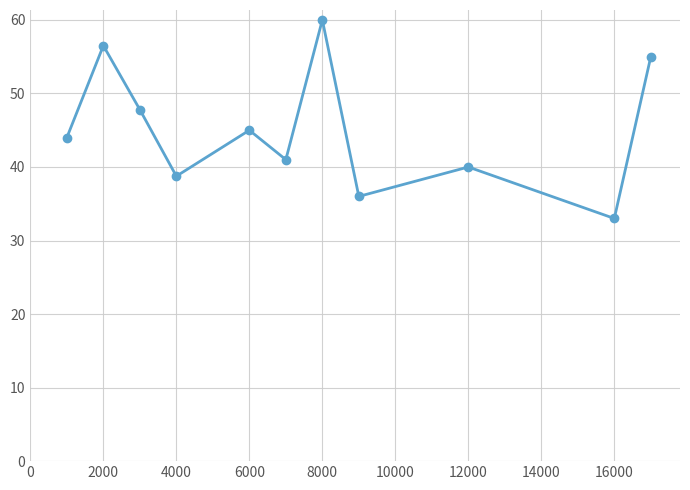

What is the sum of all values?

497.1